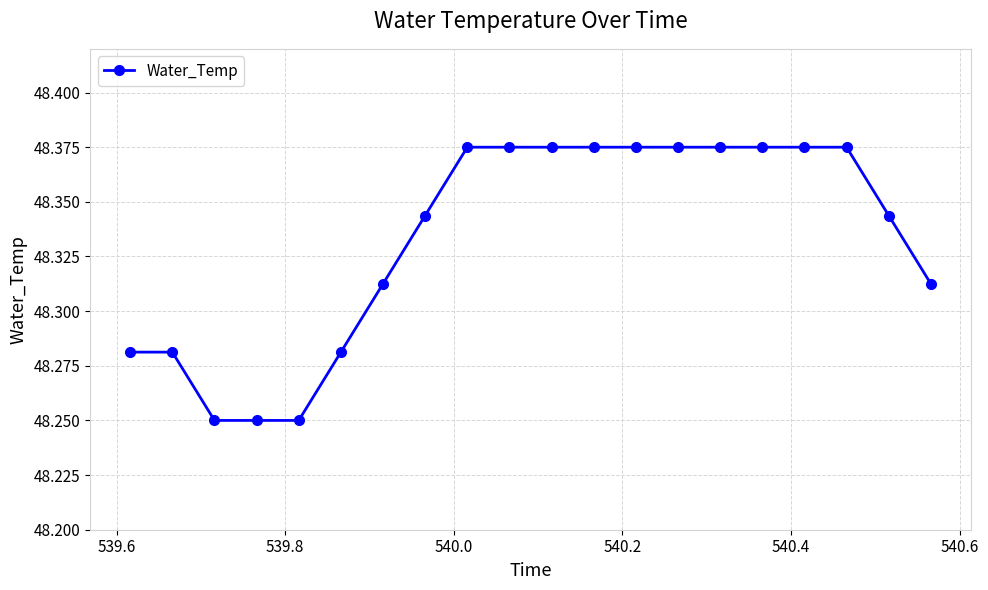

How many values are between 48 and 49?

20